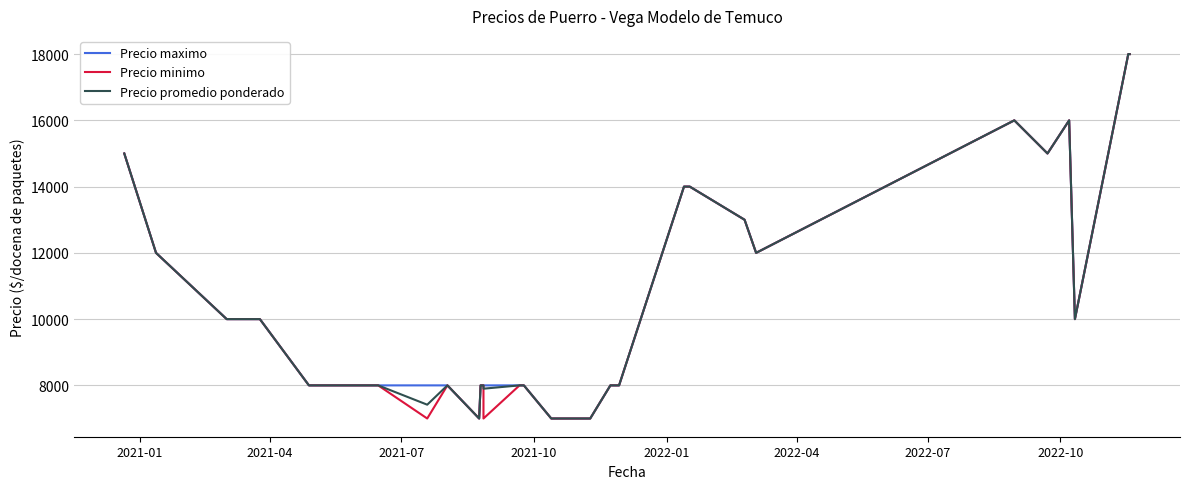

What is the difference between the maximum and second lowest values in the Precio promedio ponderado series?

11000